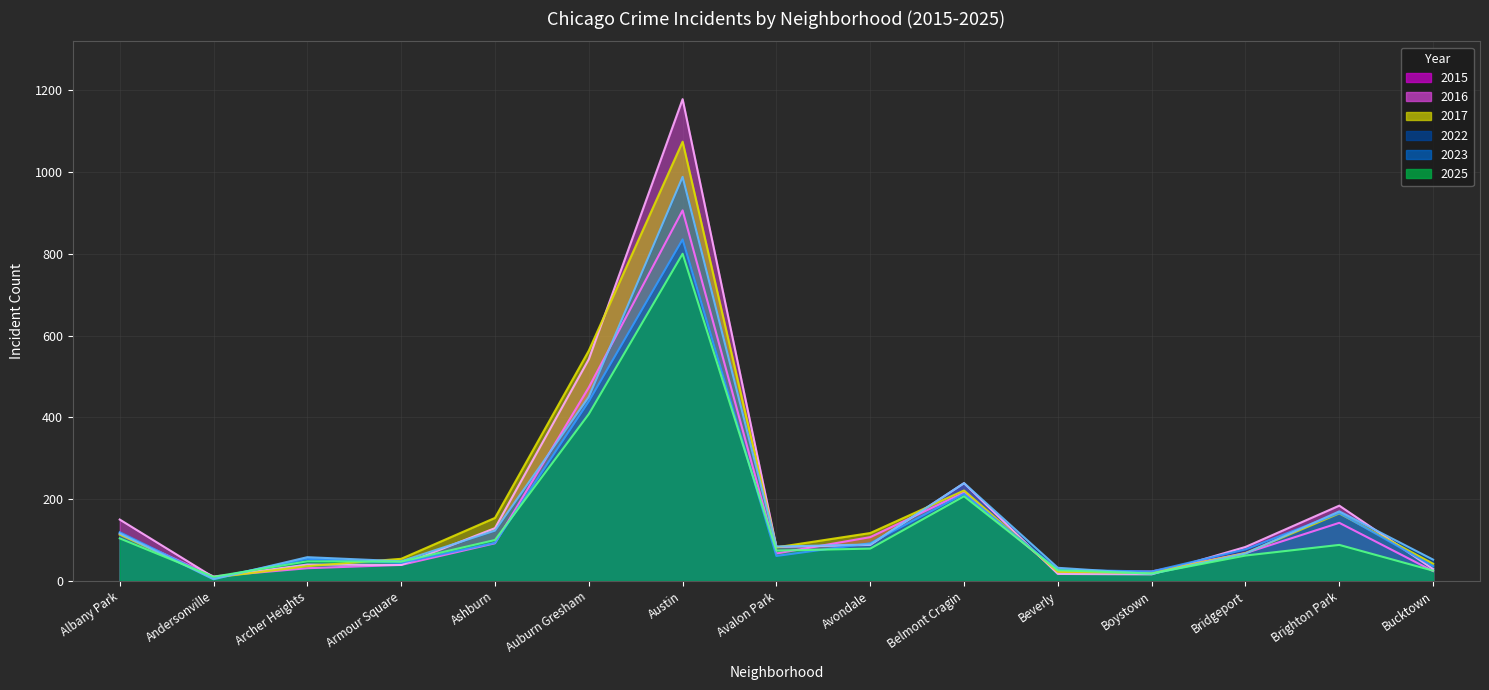

Which label corresponds to the largest value in the chart?

Austin